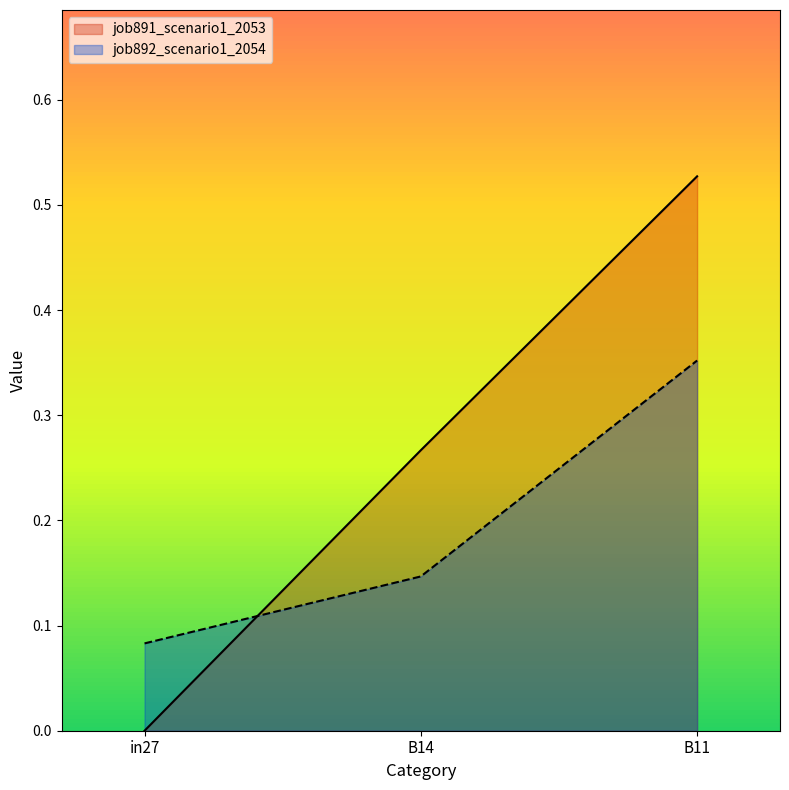

What is the label of the 2nd point from the left?

B14